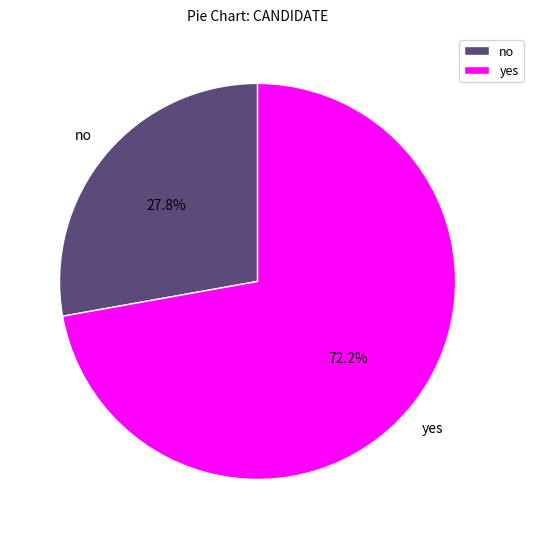

Is there any slice that represents more than half of the pie?

Yes